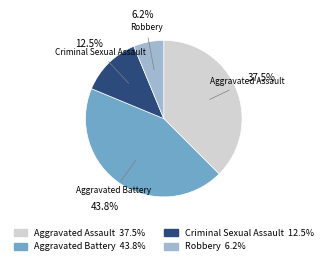

How many segments does this pie chart have?

4